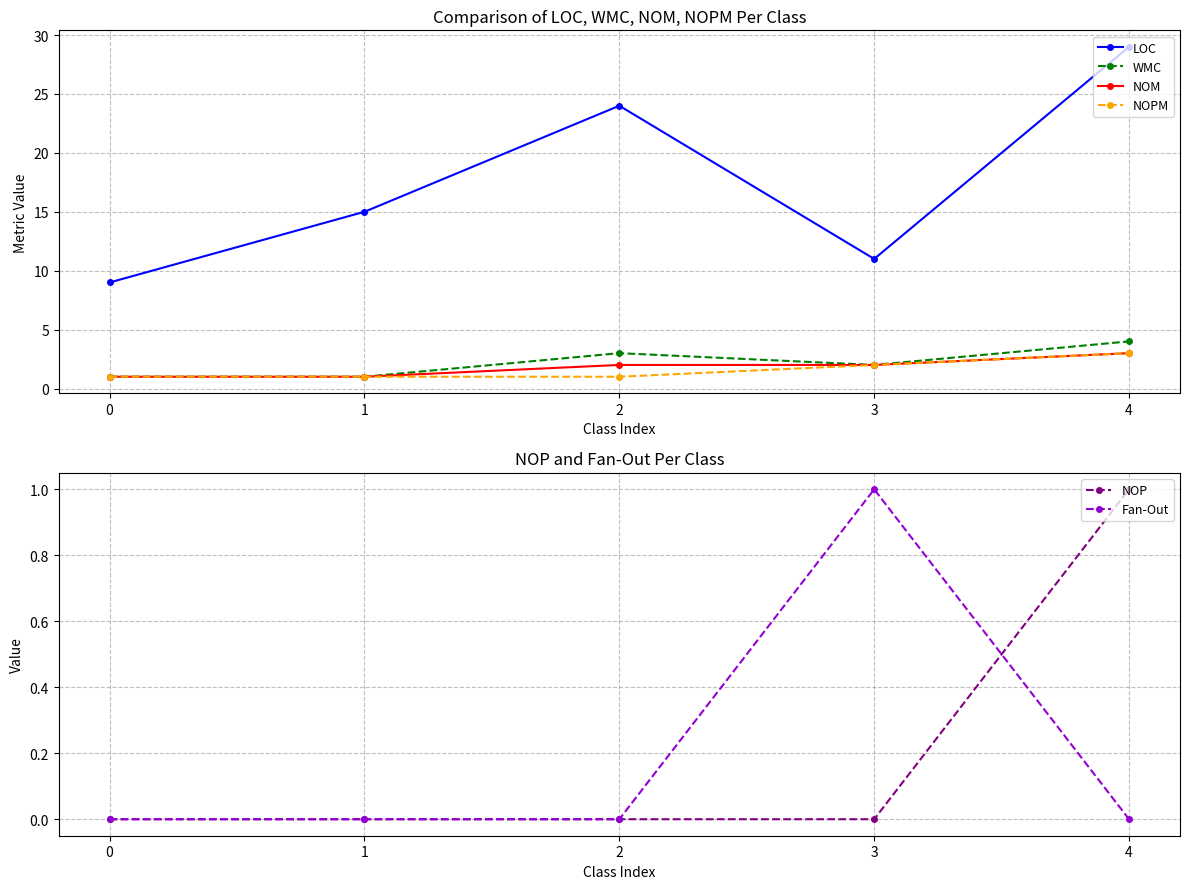

Where is NOM nearest to the value 2?

2